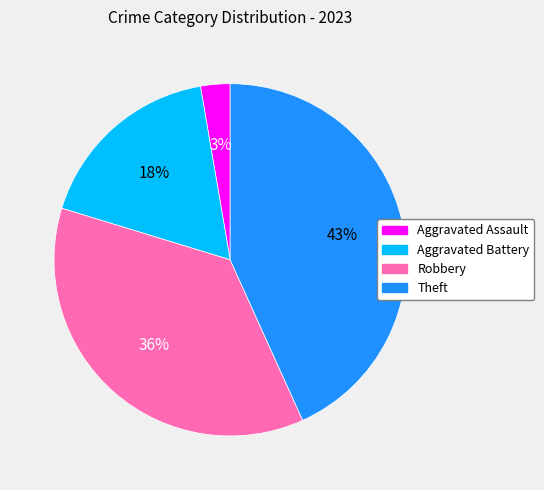

How many segments does this pie chart have?

4